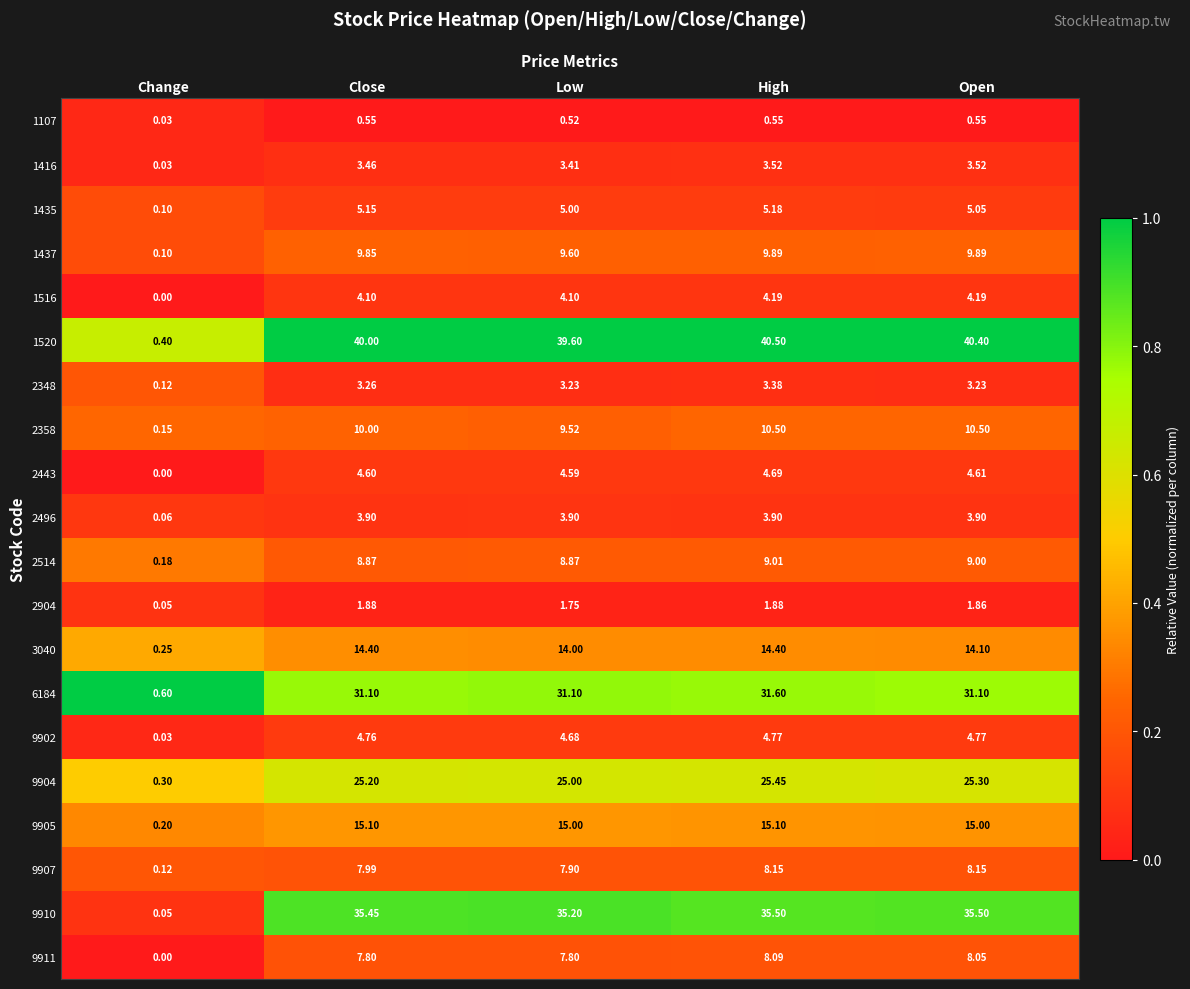

Where is 2348 nearest to the value 1?

Change